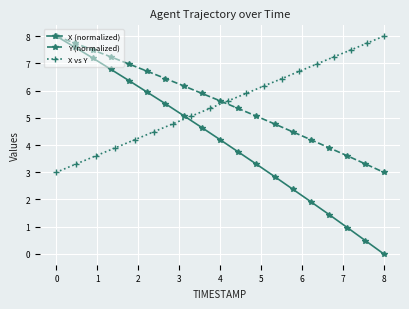

What is the value of the Y (normalized) point at the 12th from the left?

5.1